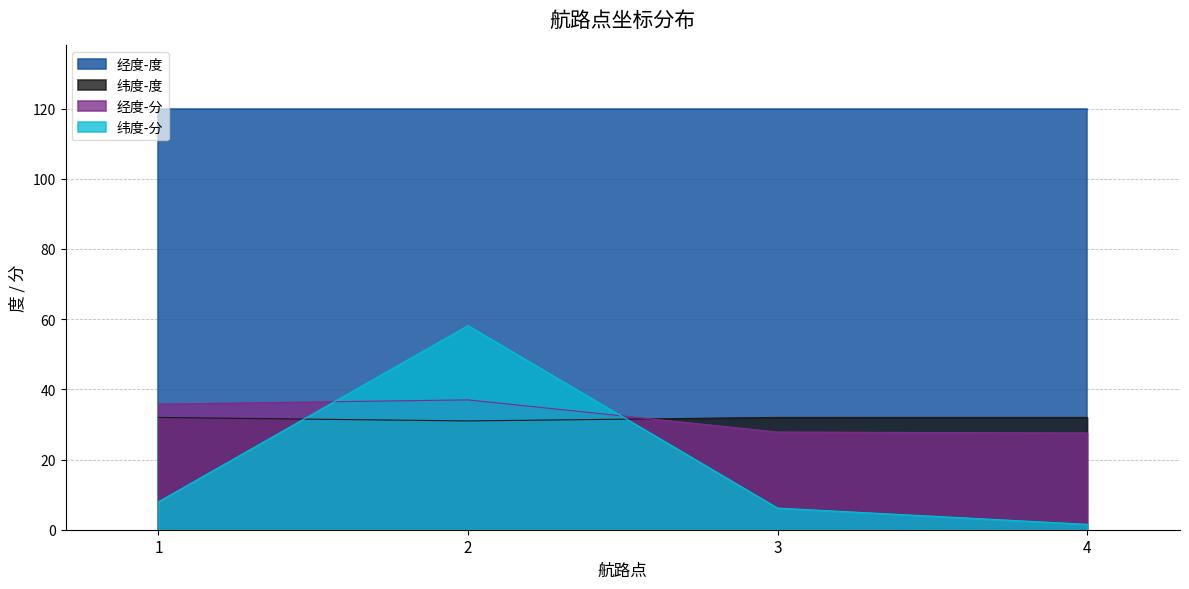

True or false: 纬度-分 has a value of 2.0 at 3.

False